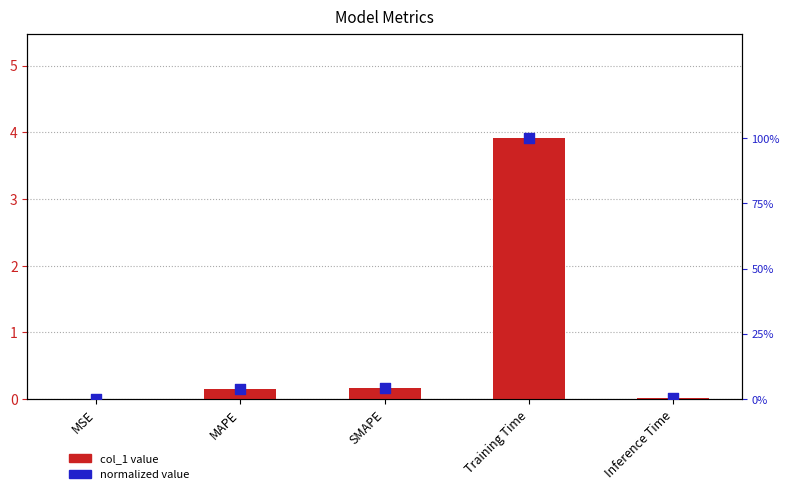

At which category is the sum across all series the highest?

Training Time